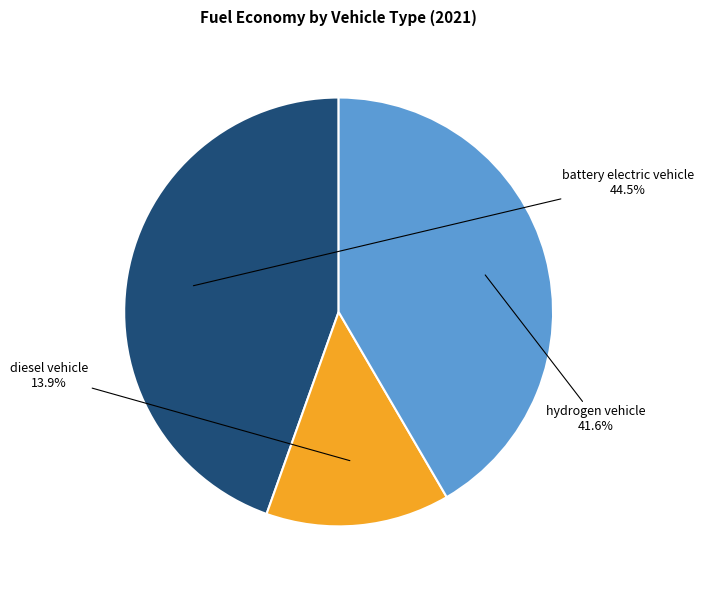

Is there any slice that represents more than half of the pie?

No